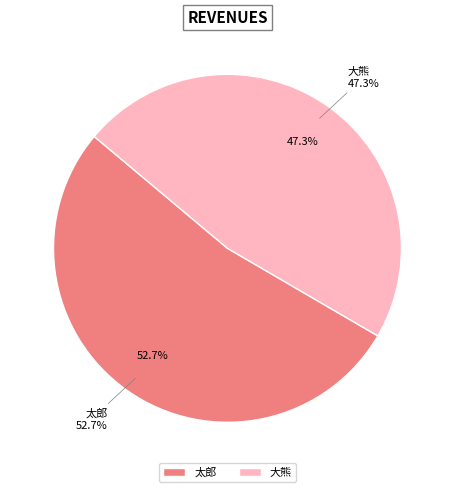

What is the change in value from 太郎 to 大熊?

-1600534007